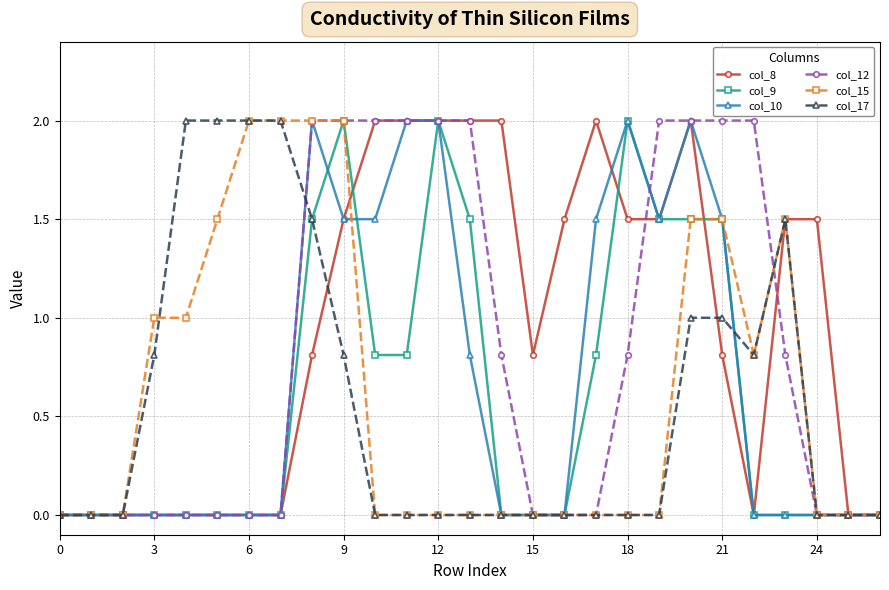

How many col_12 values are between 0 and 2?

27